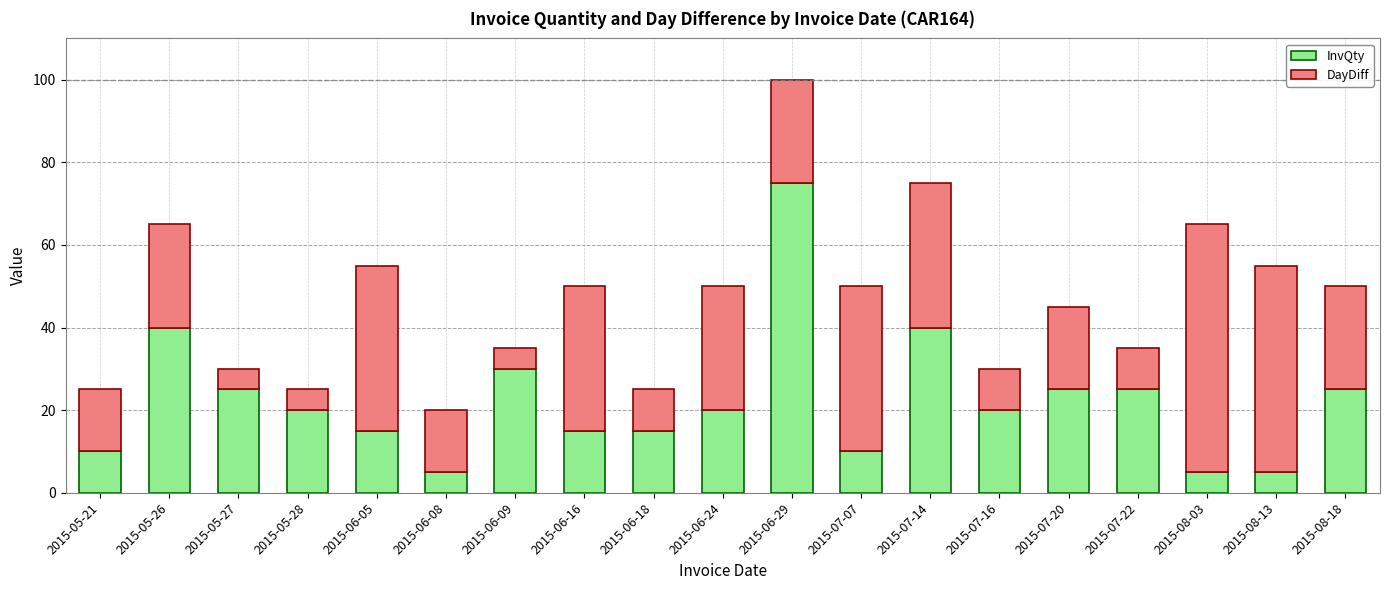

What is the maximum value for InvQty?

75